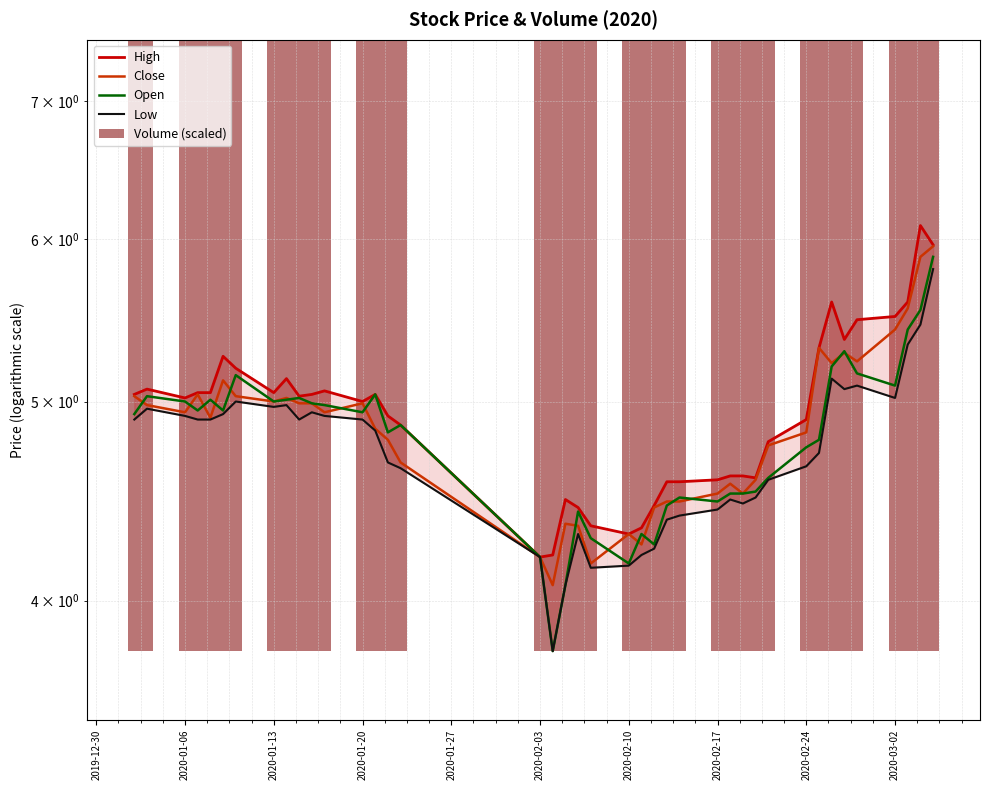

How many series are shown in this chart?

5